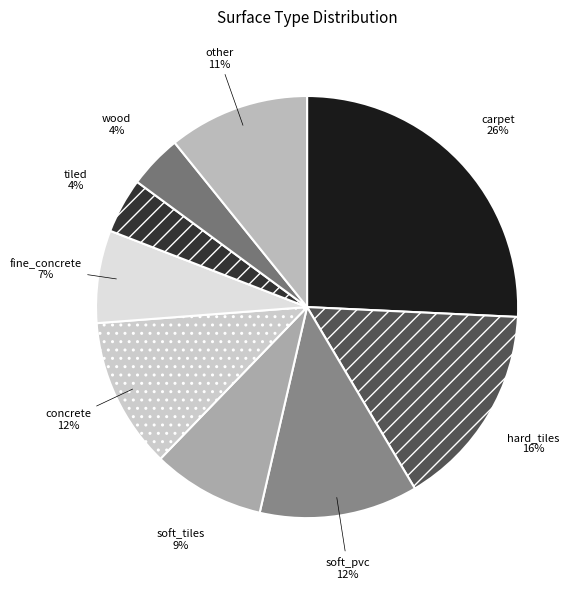

To the nearest percent, what is the average slice percentage?

11%